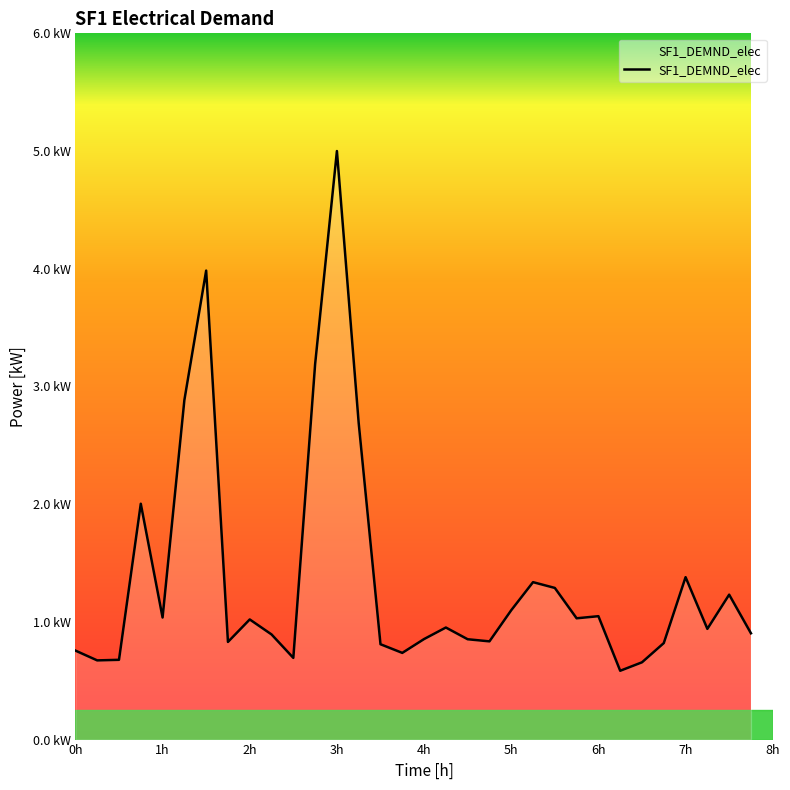

Is this an area chart (filled region under the line)?

Yes